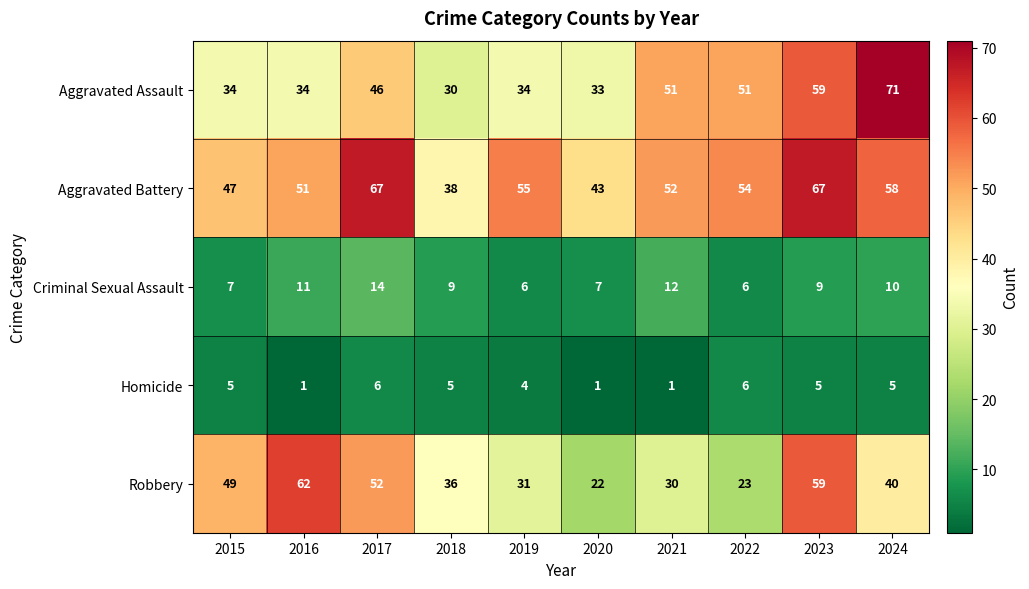

The value of Homicide at 2019 is 4. True or false?

True